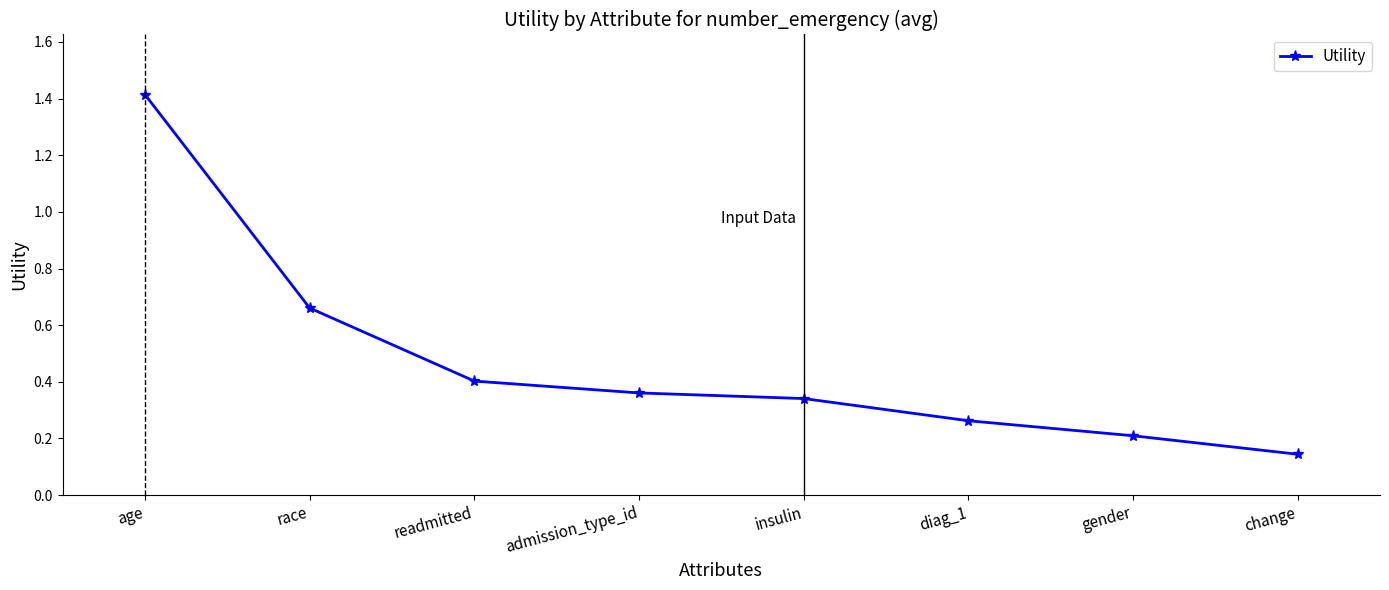

Which category has the lowest value across all series?

change